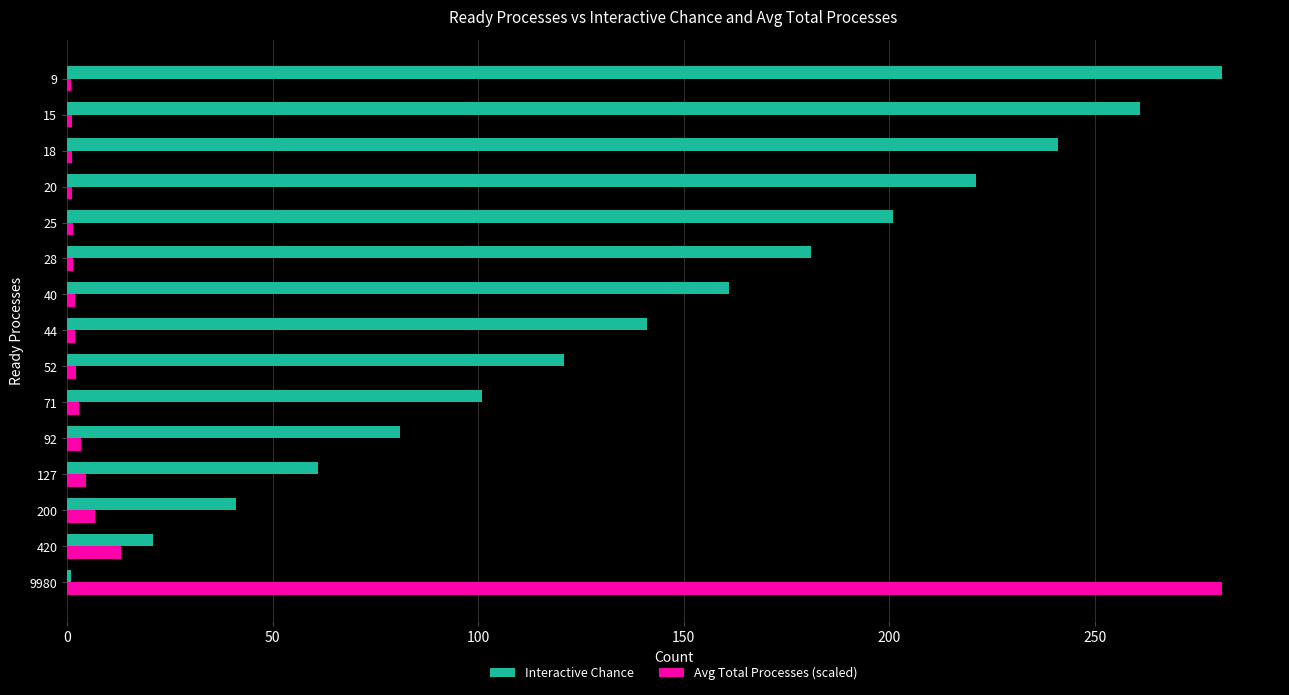

What is the greatest value displayed?

281.0